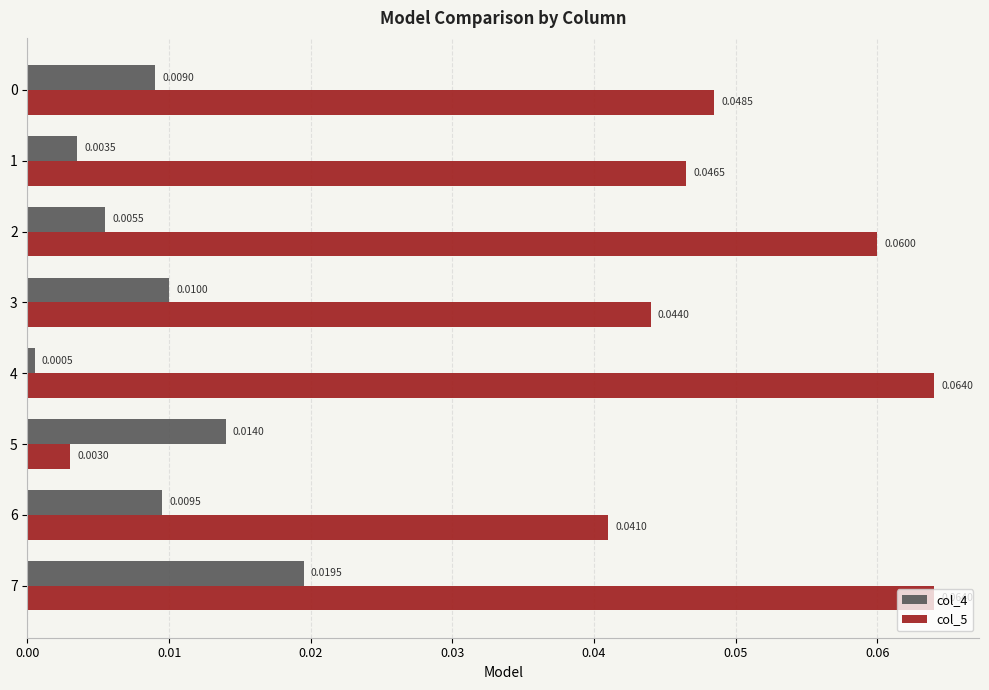

At 0, list the series in order from smallest to largest.

col_4, col_5